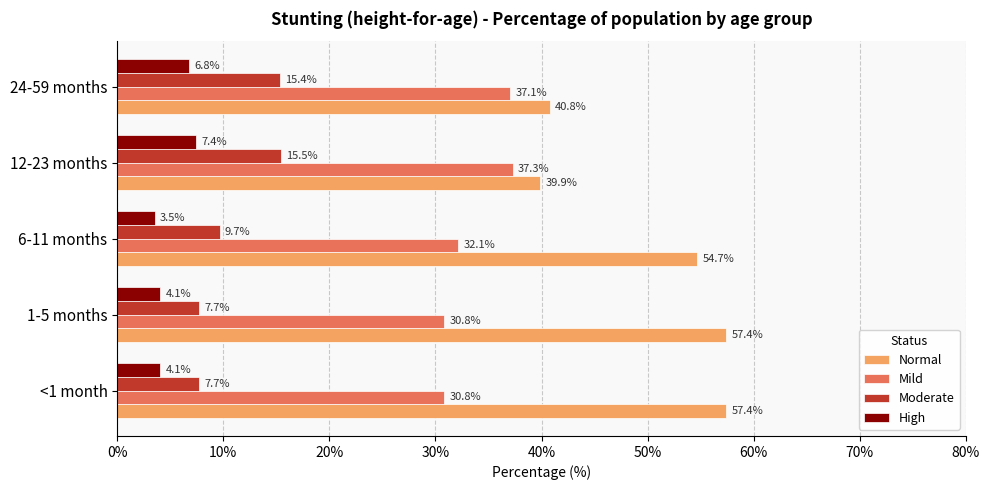

At which label does High reach its minimum?

6-11 months